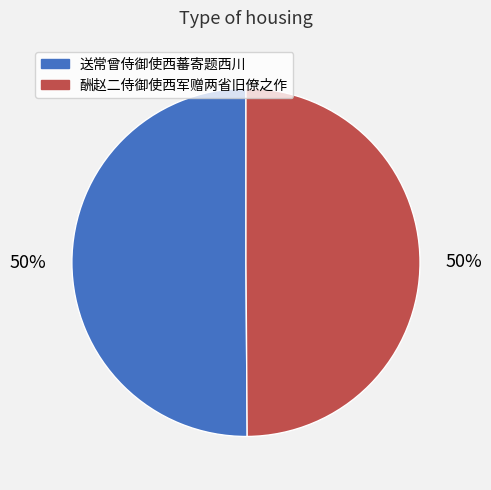

What is the ratio of the value at 酬赵二侍御使西军赠两省旧僚之作 to the value at 送常曾侍御使西蕃寄题西川?

1.0